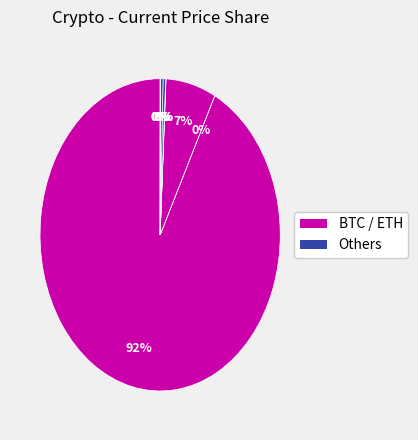

How many slices are in this pie chart?

8